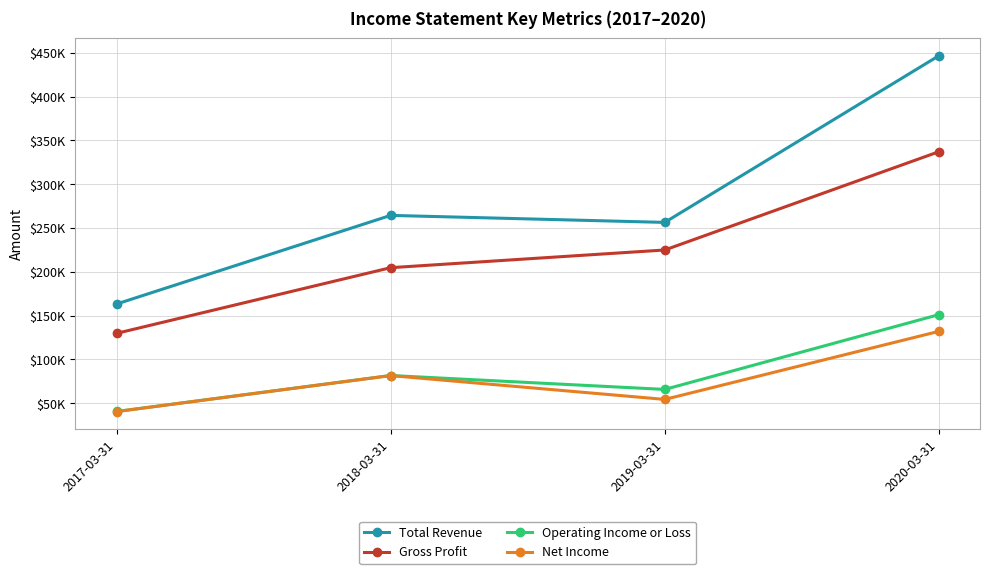

Does the chart have visible grid lines?

Yes